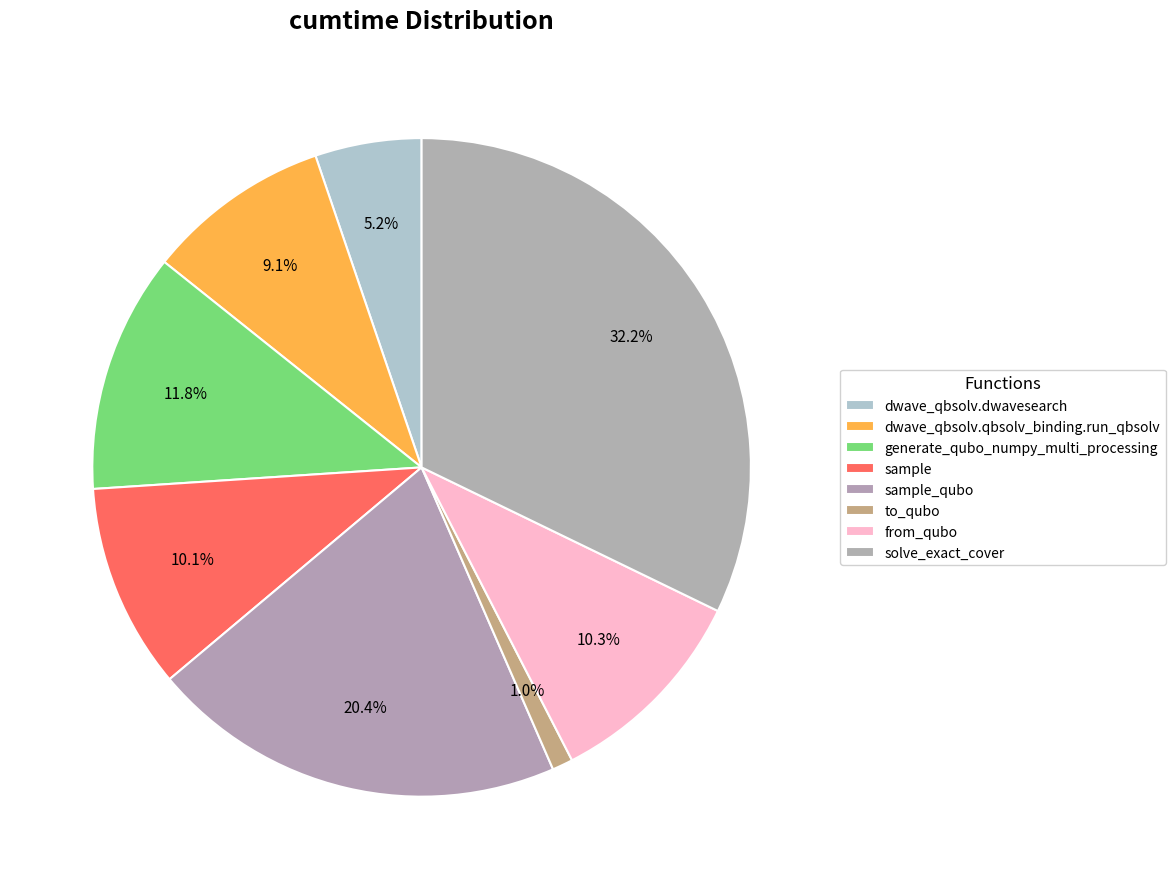

To the nearest percent, what is the combined percentage of generate_qubo_numpy_multi_processing and sample?

22%